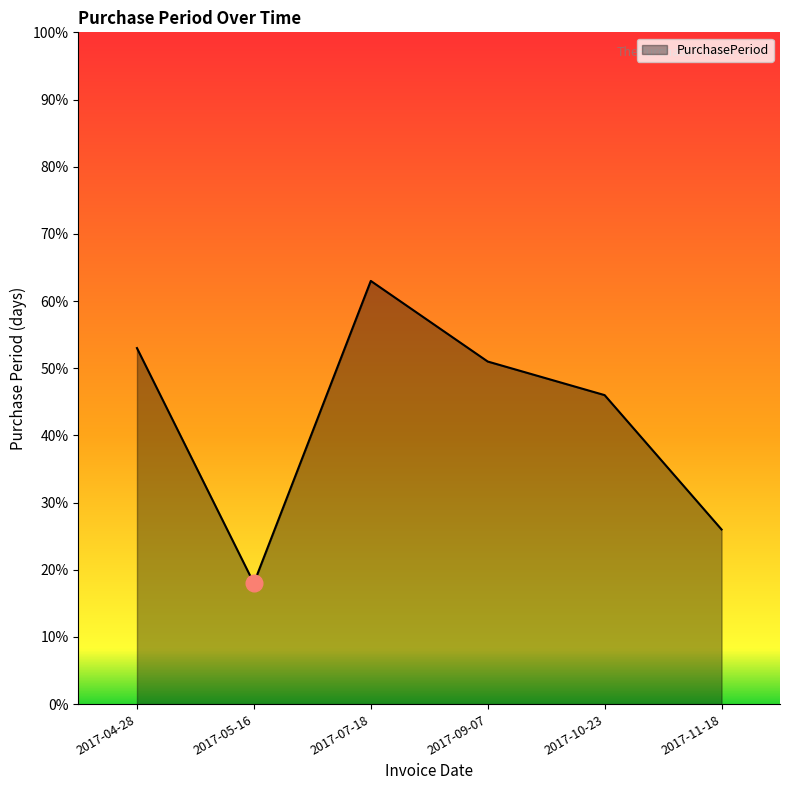

Reading left to right, transcribe all the data shown in this chart.

2017-04-28=53	2017-05-16=18	2017-07-18=63	2017-09-07=51	2017-10-23=46	2017-11-18=26